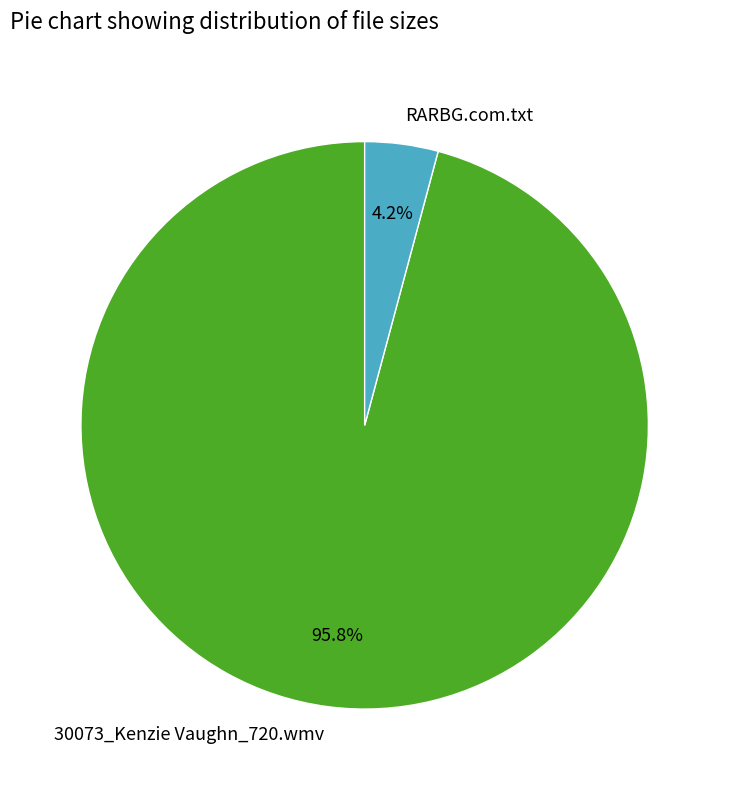

True or false: RARBG.com.txt accounts for 4% of the total.

True